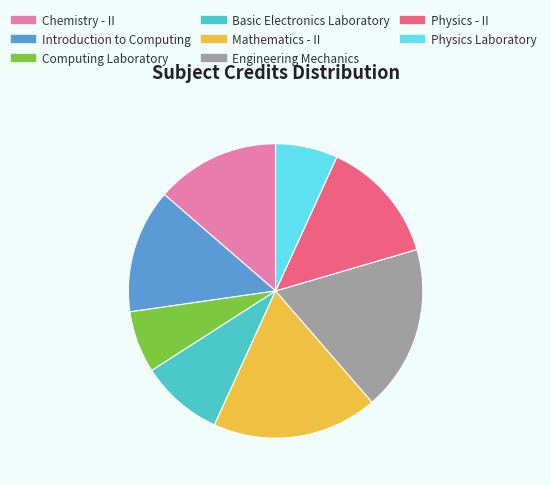

True or false: Engineering Mechanics accounts for 11% of the total.

False